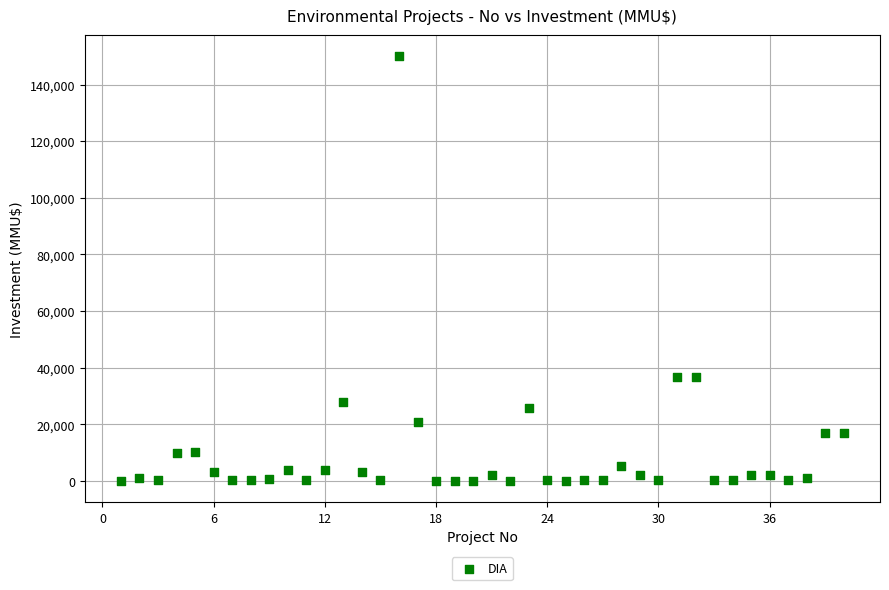

What is the range of X values (max minus min)?

39